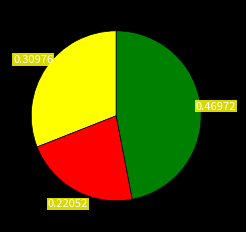

Is there a majority slice in this chart?

No